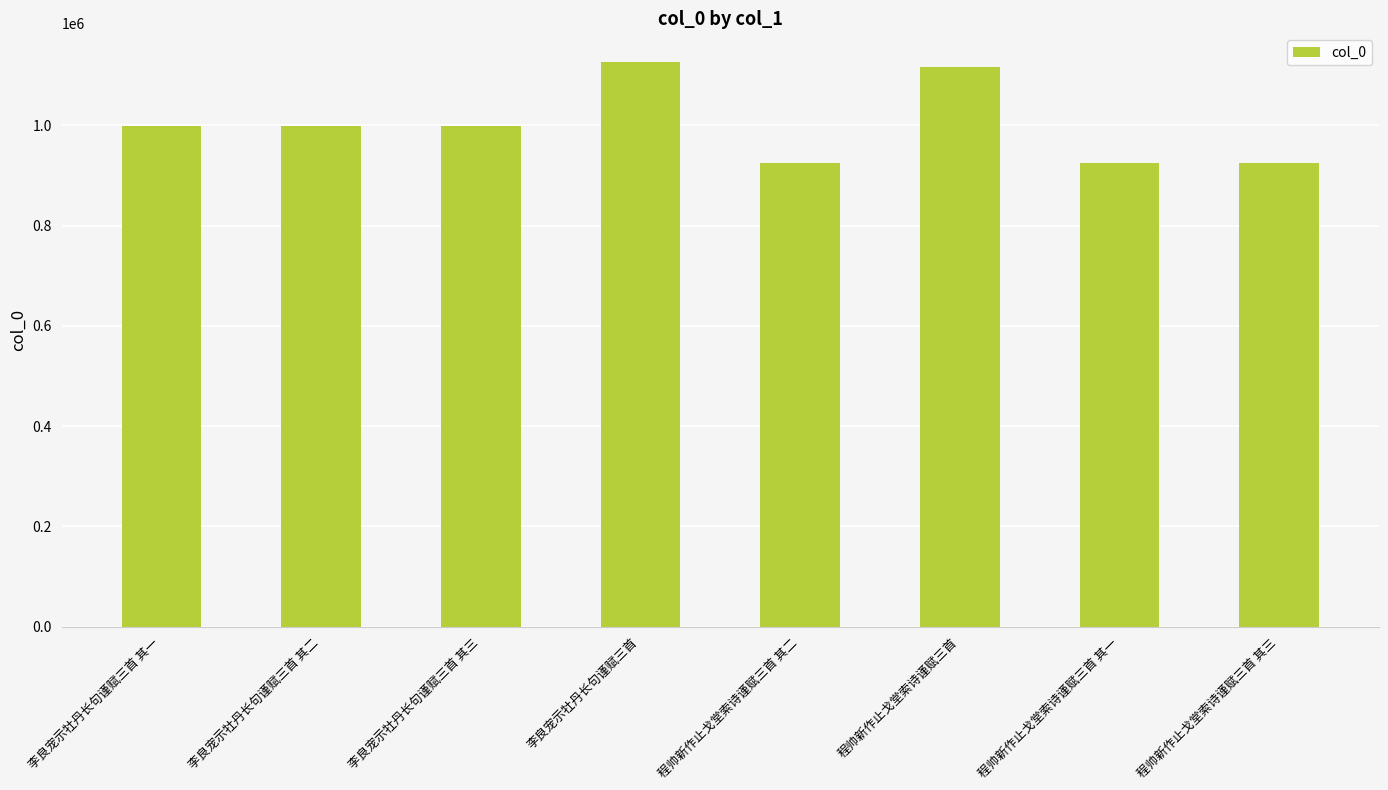

Count the number of categories in the chart.

8